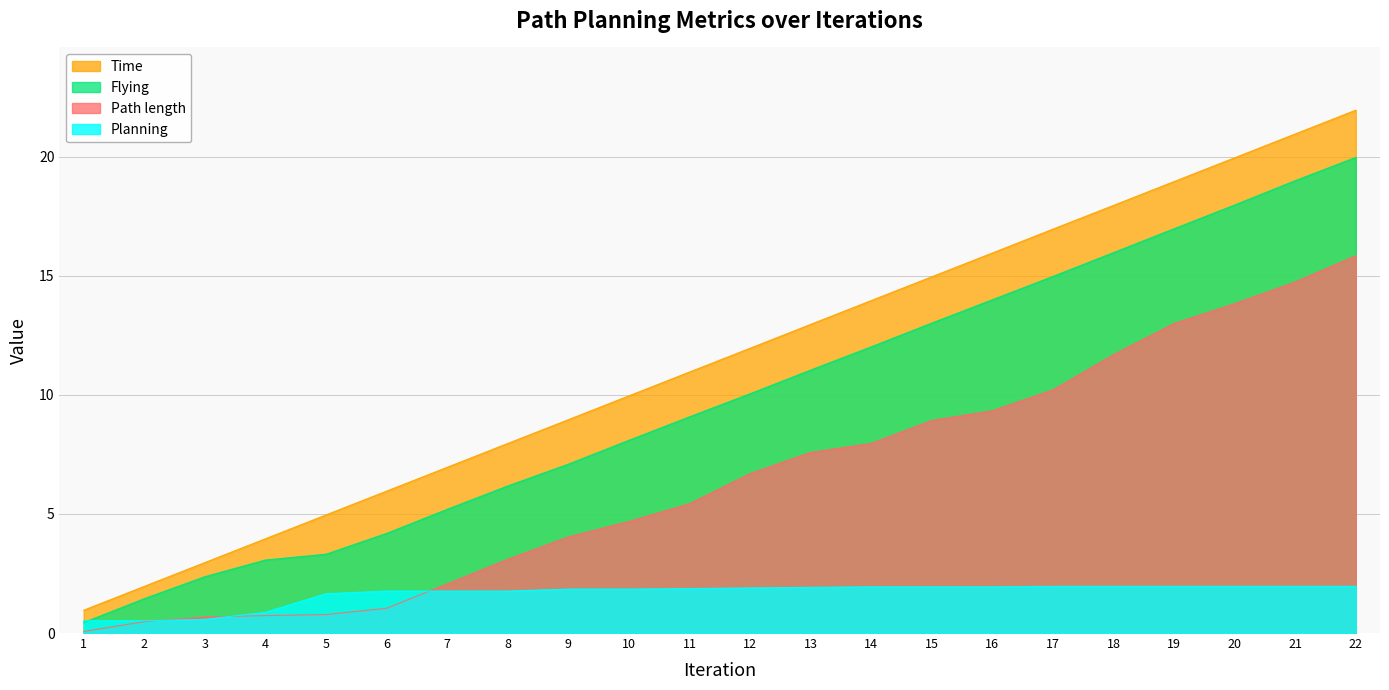

List the labels in order of Flying value, largest first.

22, 21, 20, 19, 18, 17, 16, 15, 14, 13, 12, 11, 10, 9, 8, 7, 6, 5, 4, 3, 2, 1